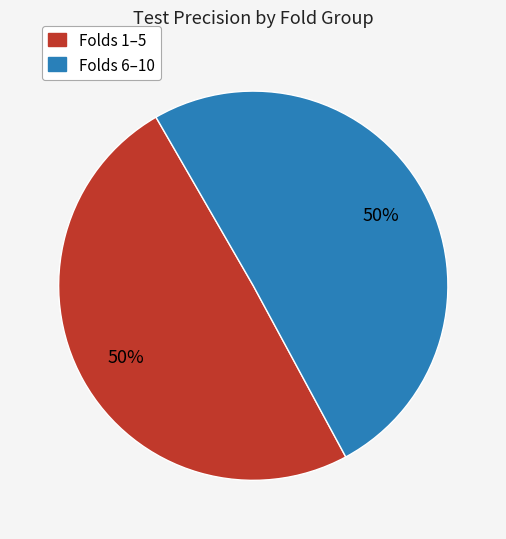

To the nearest percent, what is the average slice percentage?

50%